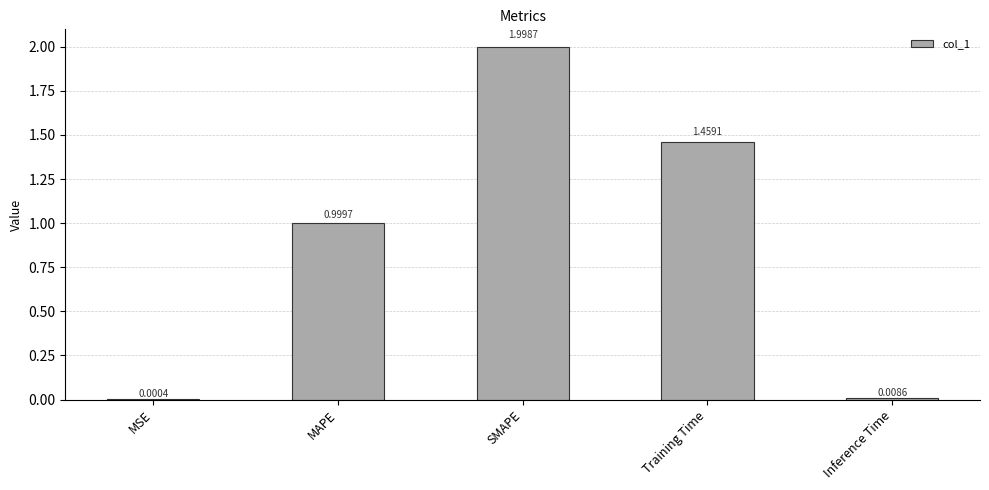

At which label is the value closest to 0?

MSE